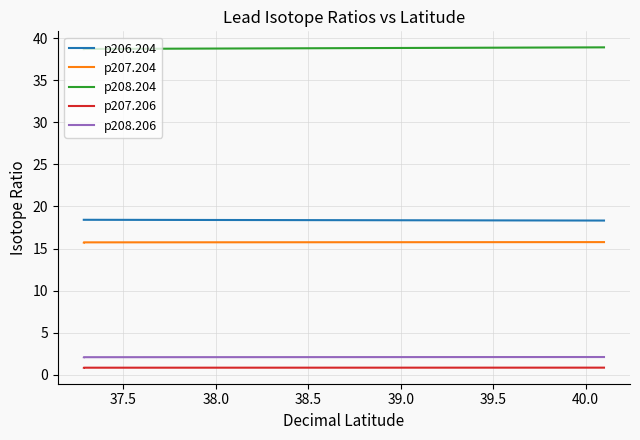

What is the difference between the maximum and minimum values in the p206.204 series?

0.1